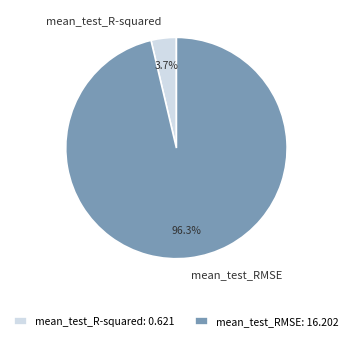

Which category has the smallest portion of the pie?

mean_test_R-squared